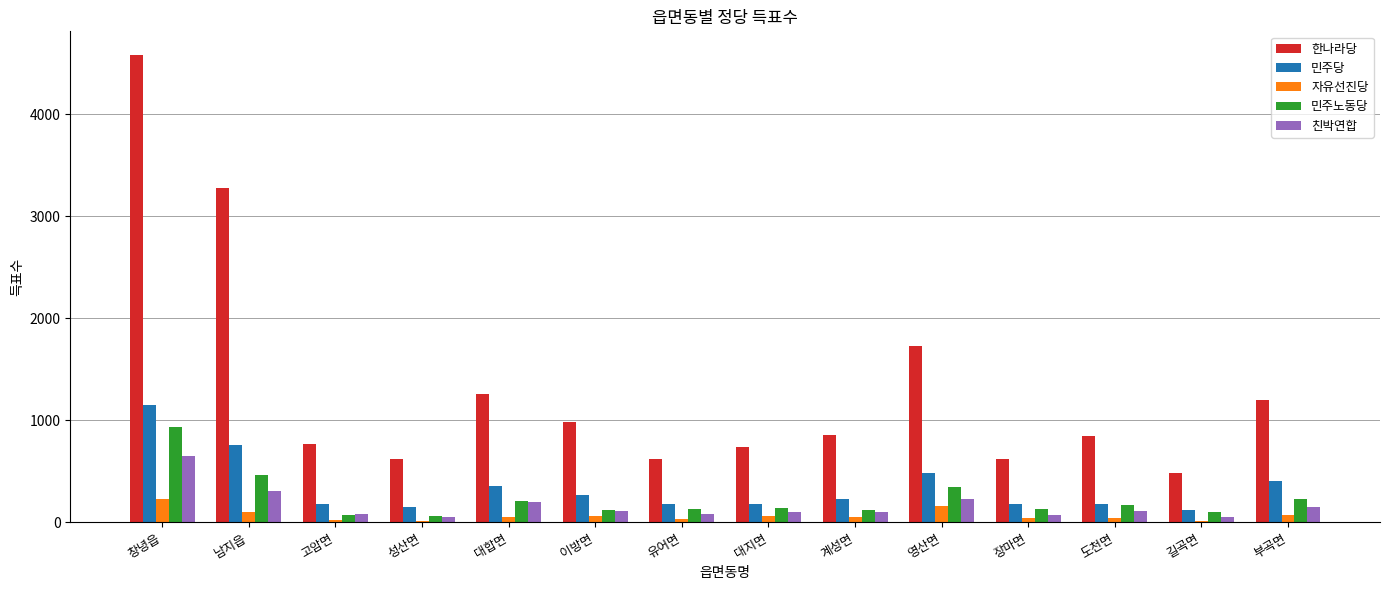

Which series changed the most between 유어면 and 영산면?

한나라당